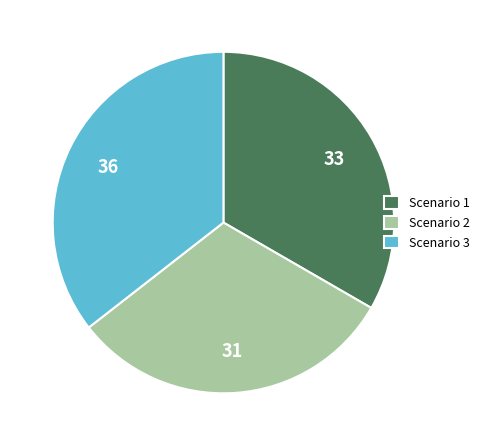

Which slice is the largest?

Scenario 3